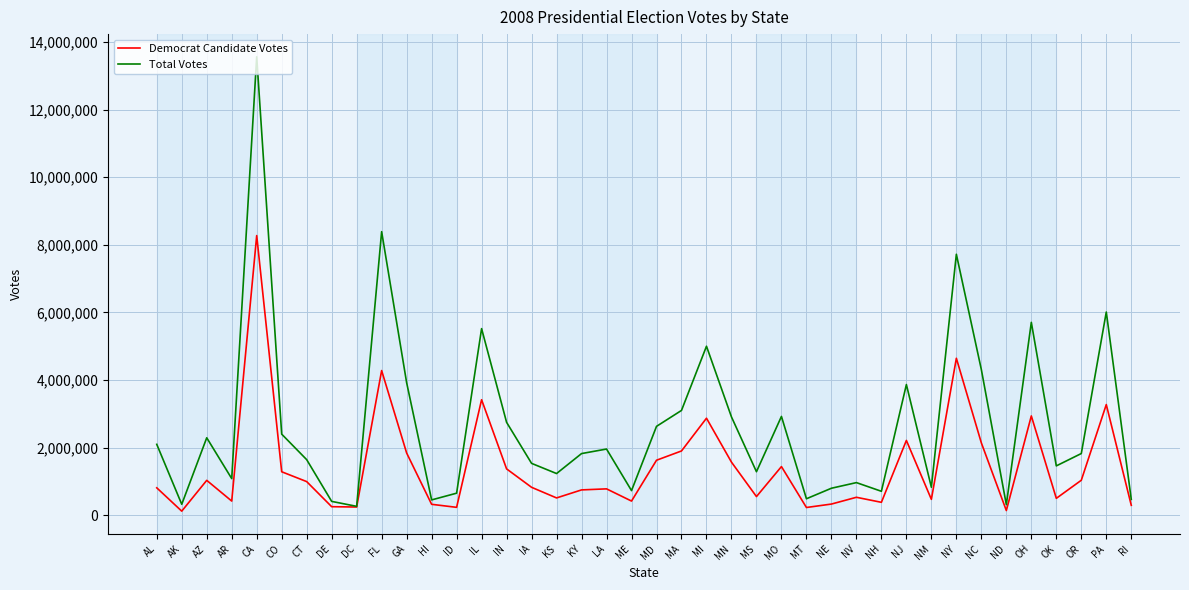

True or false: Democrat Candidate Votes has a value of 4282074 at FL.

True